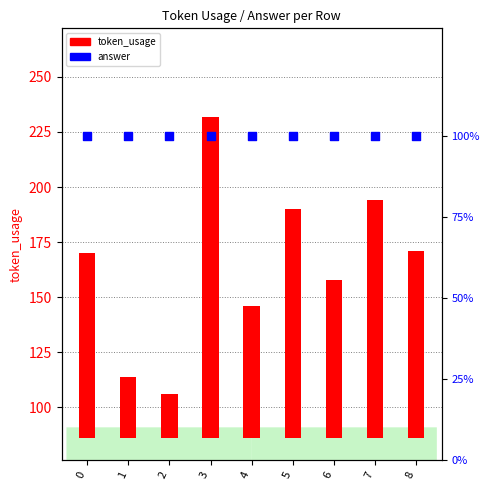

Which series reaches the minimum Y coordinate?

token_usage